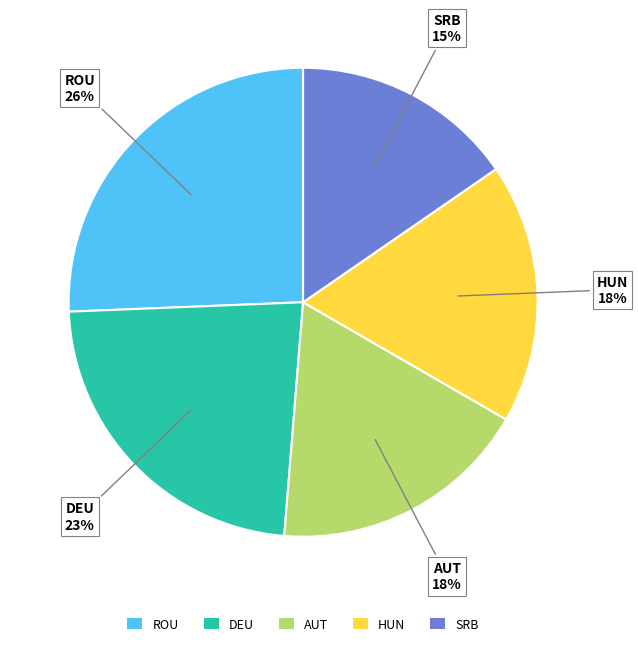

How many segments does this pie chart have?

5